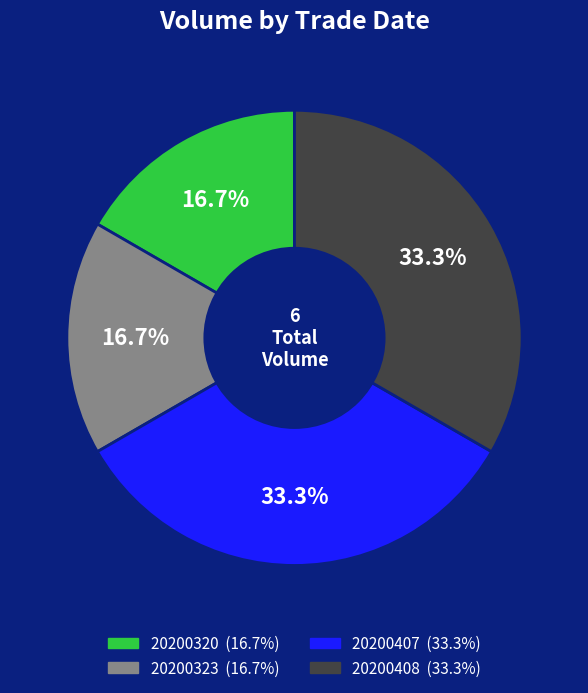

Is there any slice that represents more than half of the pie?

No